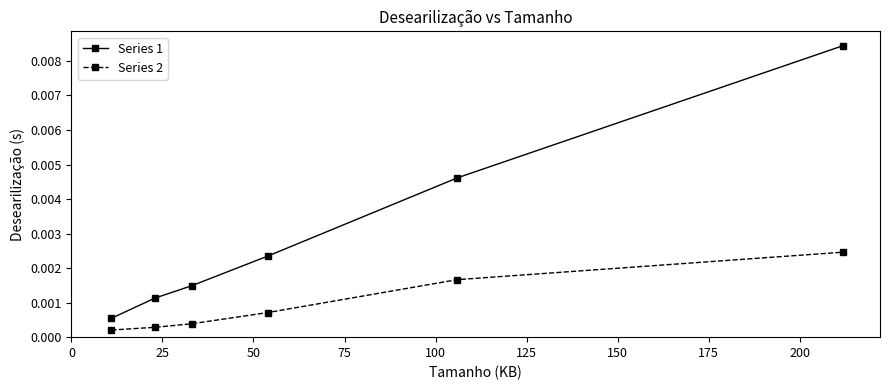

True or false: Series 2 and Series 1 cross at least once.

False